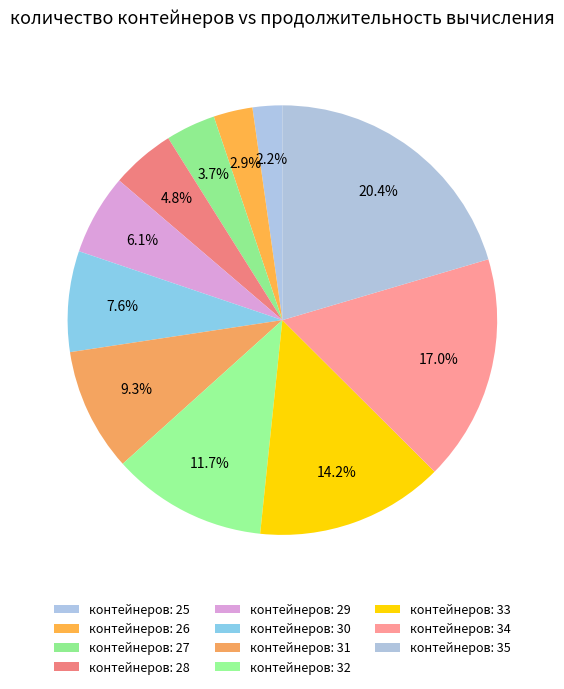

Which category has the biggest portion of the pie?

35